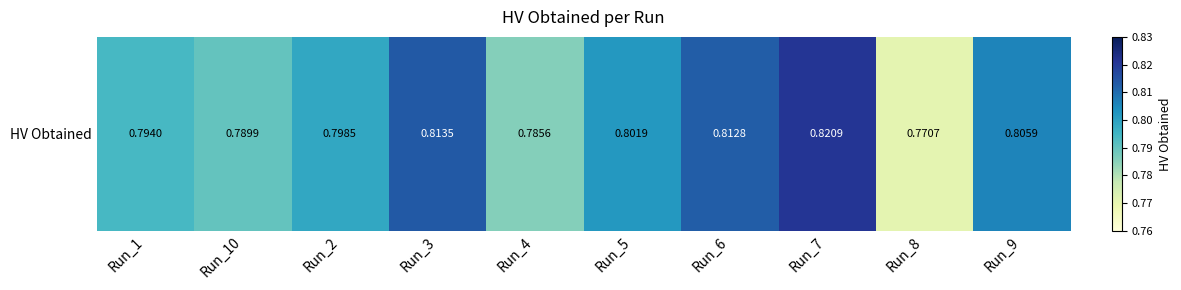

Reading left to right, list all the values displayed in this chart.

0.8	0.8	0.8	0.8	0.8	0.8	0.8	0.8	0.8	0.8